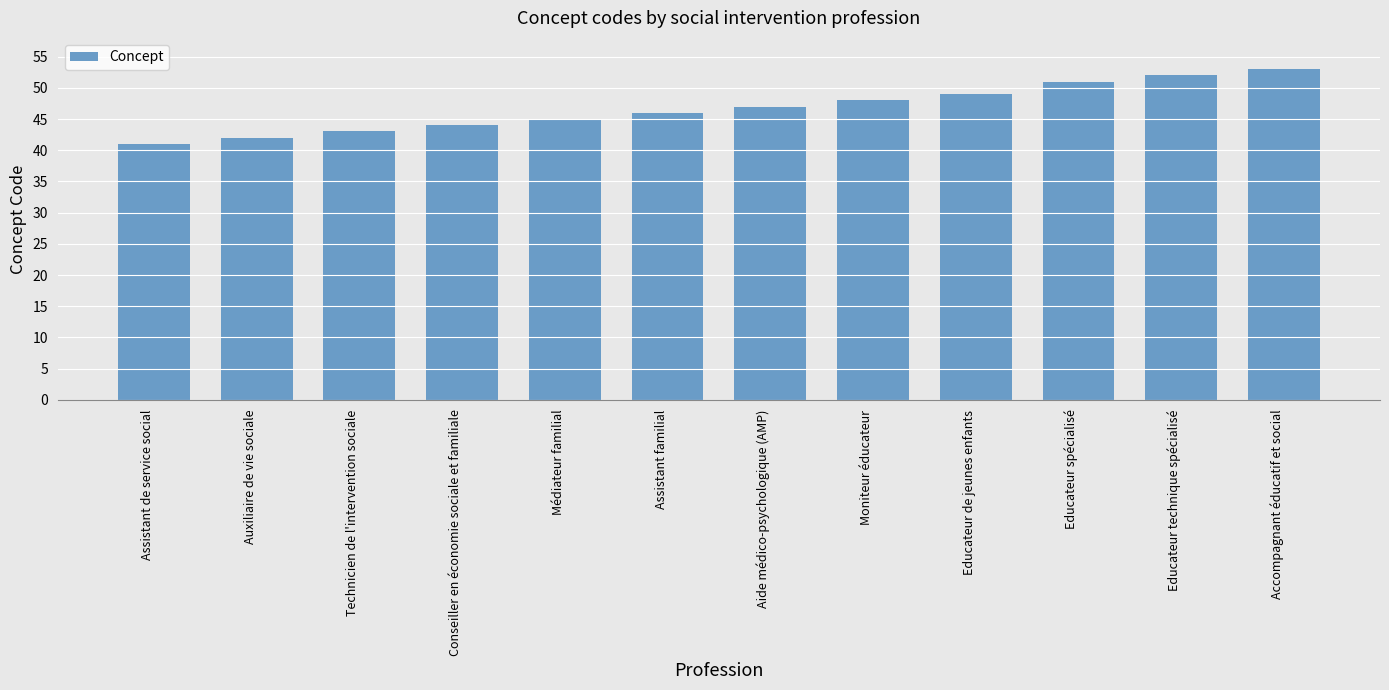

How many bars are there in total?

12